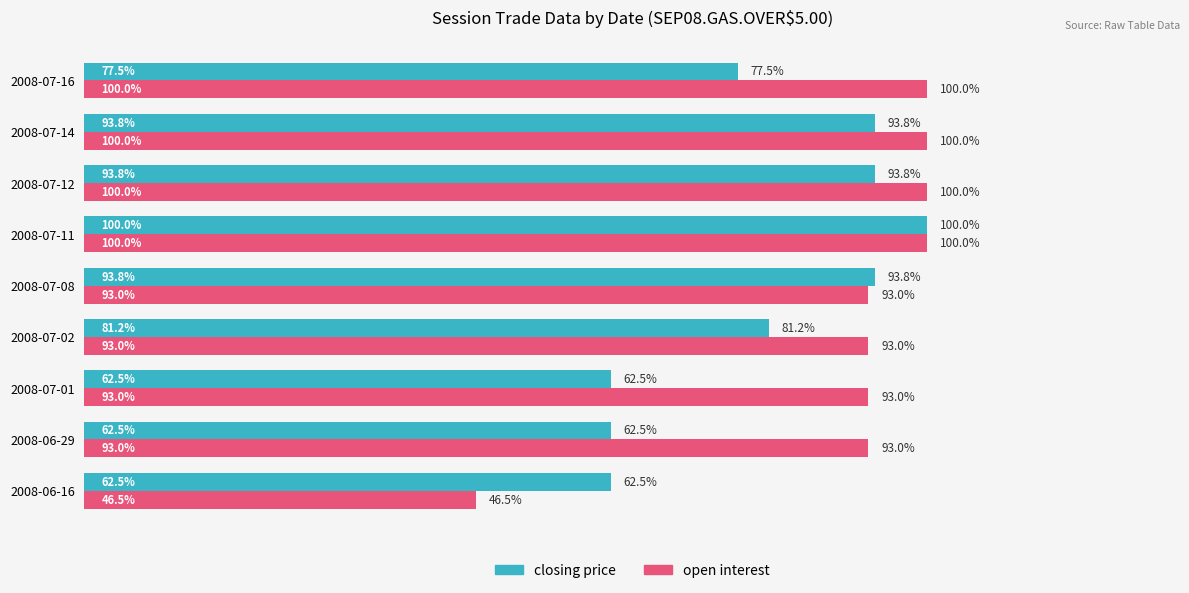

Rank the series by their average value, from lowest to highest.

closing price, open interest